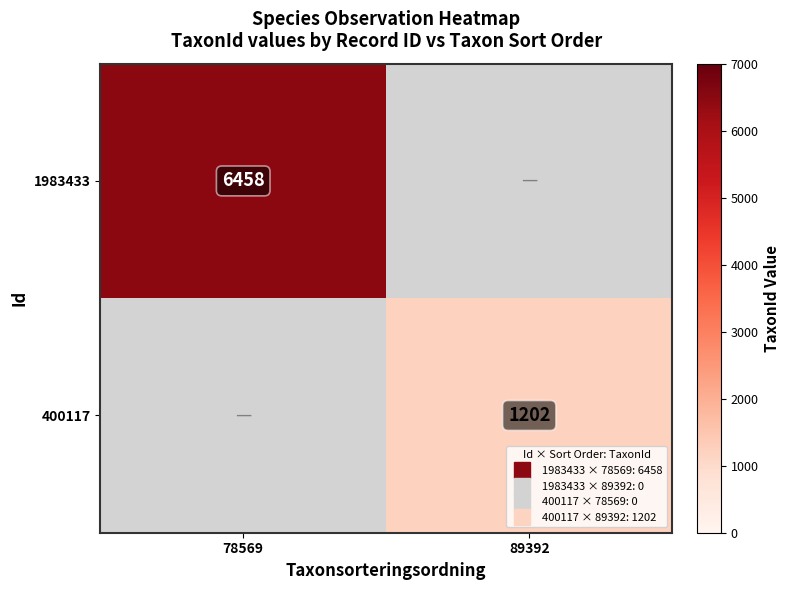

The value of 1983433 at 78569 is 11046.8. True or false?

False